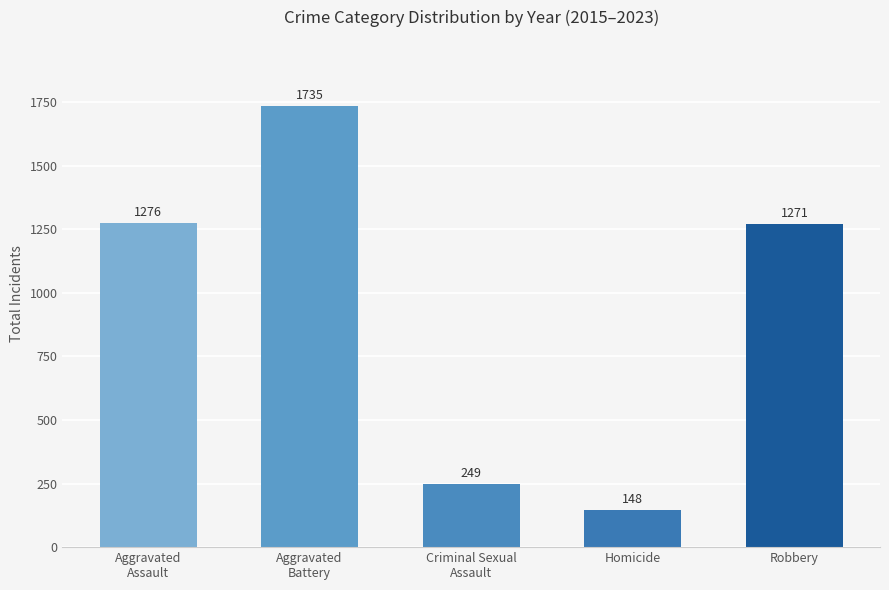

What is the sum of all values?

4679